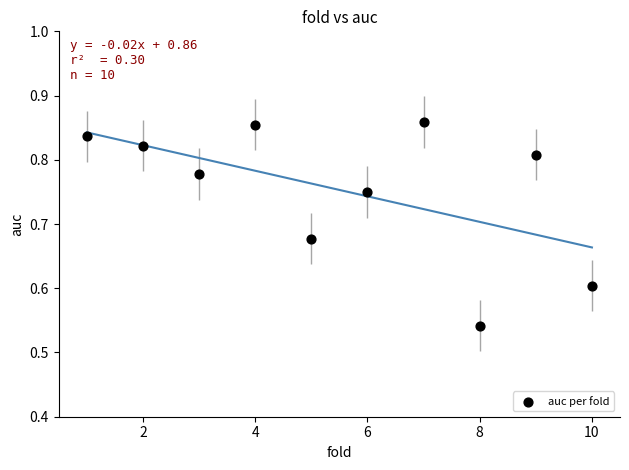

What is the range of Y values (max minus min)?

0.3